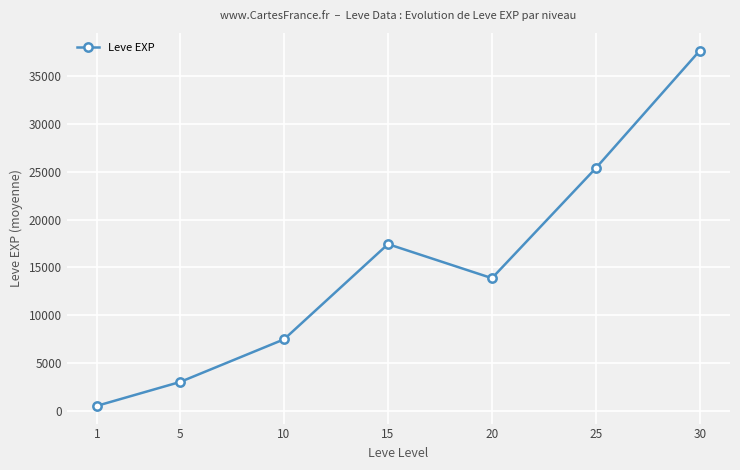

Reading left to right, transcribe all the data shown in this chart.

510.2	3008.3	7475.0	17445.0	13876.7	25410.0	37715.0